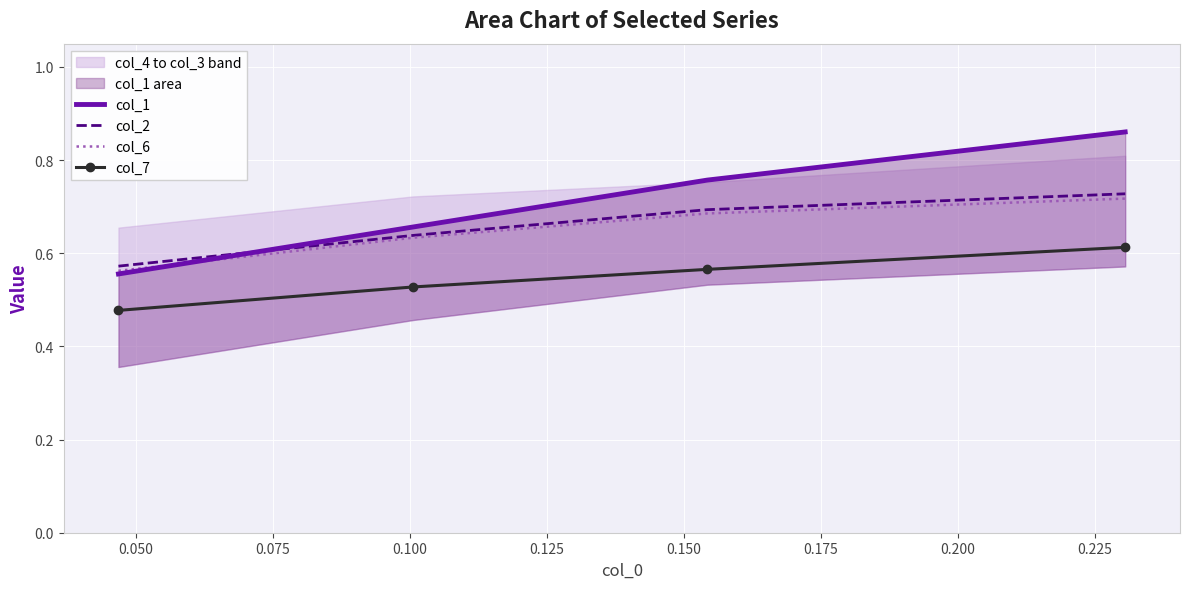

True or false: col_2 and col_7 intersect in this chart.

False